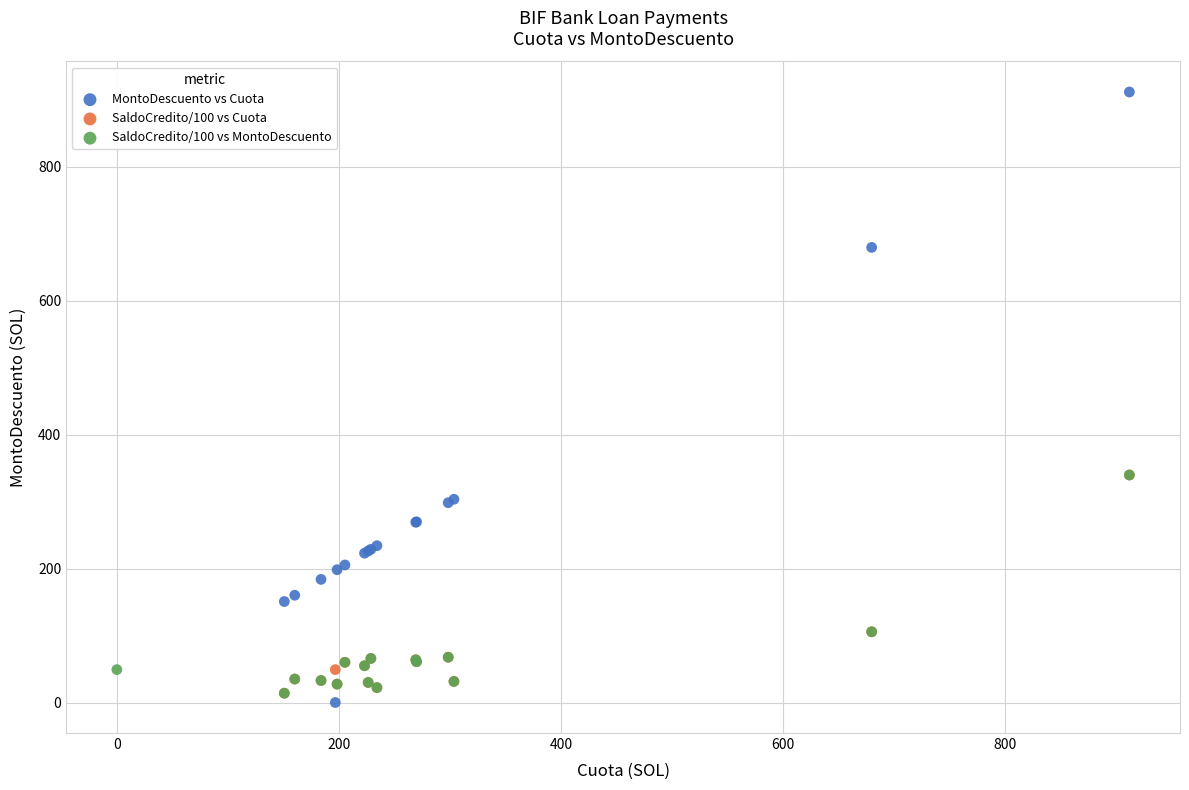

Which series has the largest Y range (max minus min)?

MontoDescuento vs Cuota